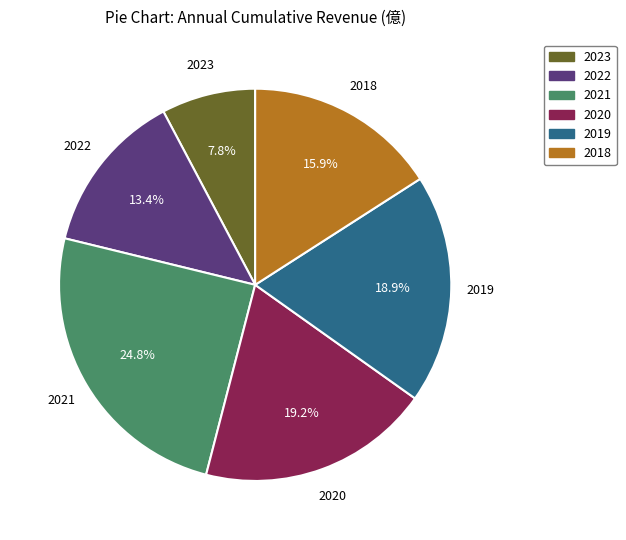

True or false: 2020 accounts for 19% of the total.

True